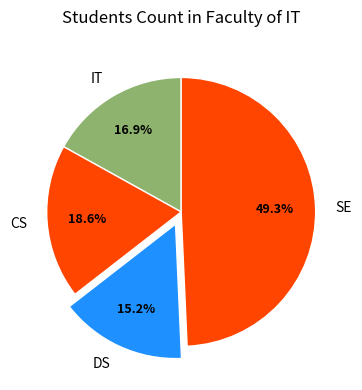

What percentage do DS and CS together represent?

33.8%